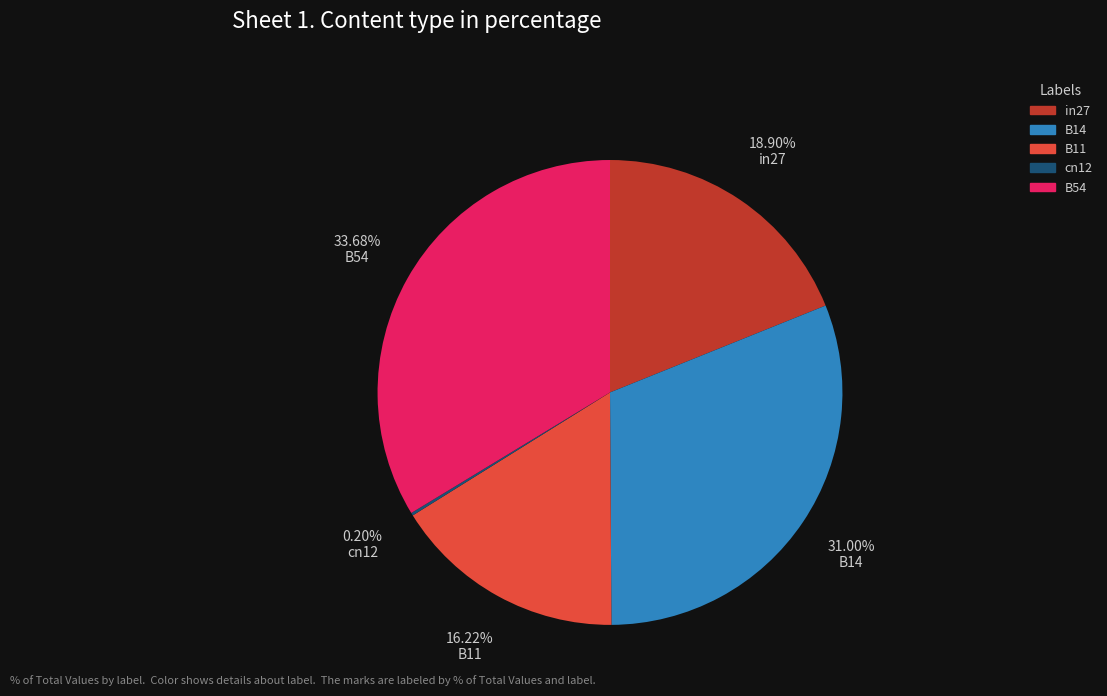

To the nearest percent, what is the average slice percentage?

20%